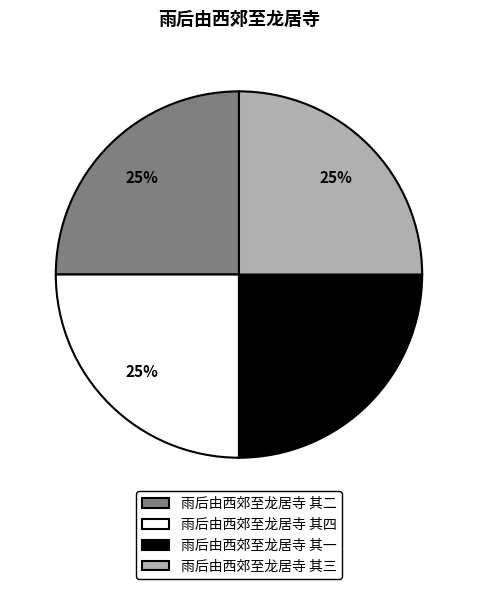

Is 雨后由西郊至龙居寺 其四 the majority of the pie?

No